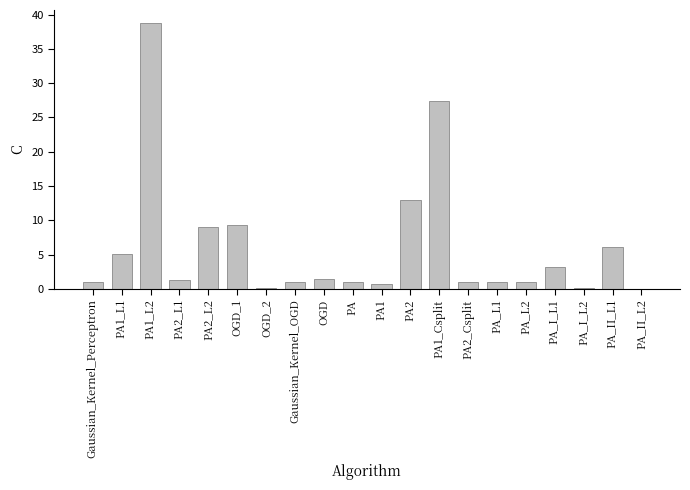

The value at PA1_Csplit is 17.4. True or false?

False